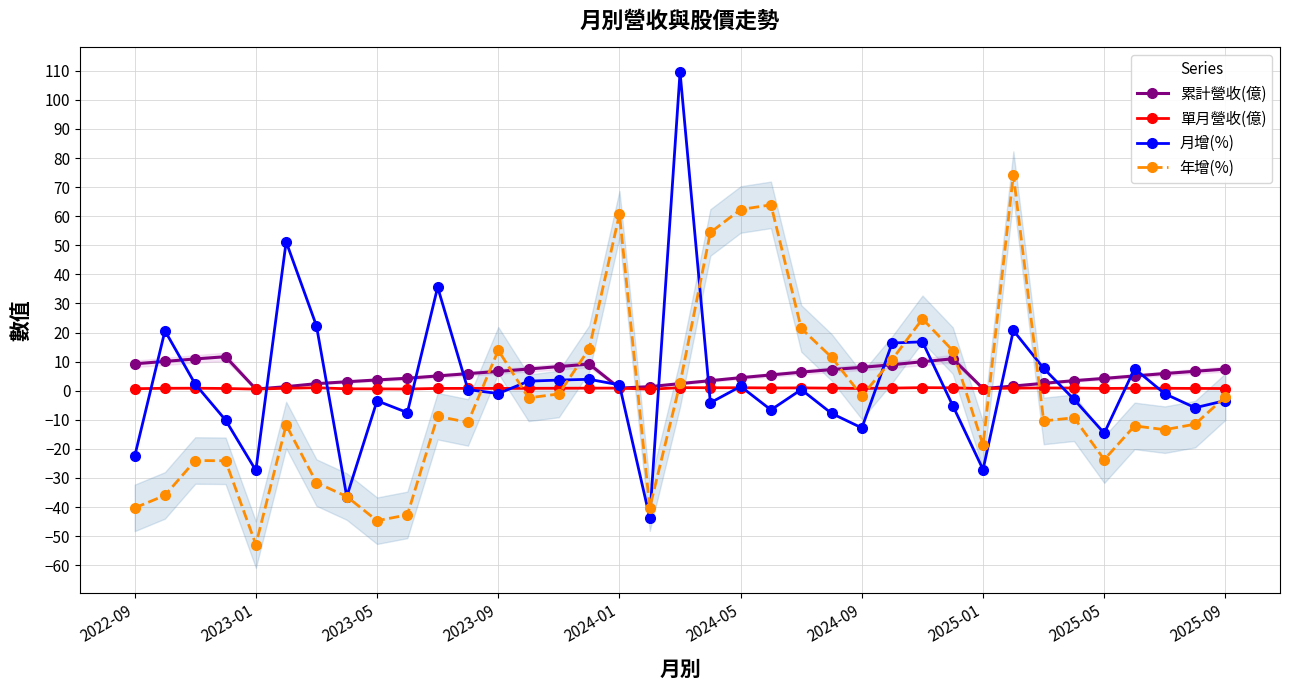

Rank the series by their average value, from highest to lowest.

累計營收(億), 月增(%), 單月營收(億), 年增(%)